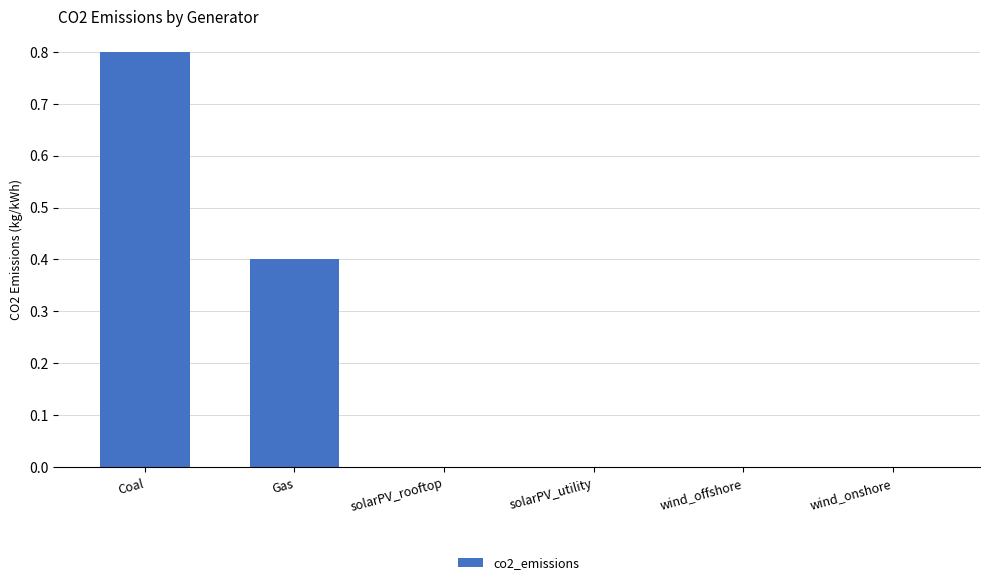

The chart shows a value of -0.3 at solarPV_rooftop. True or false?

False